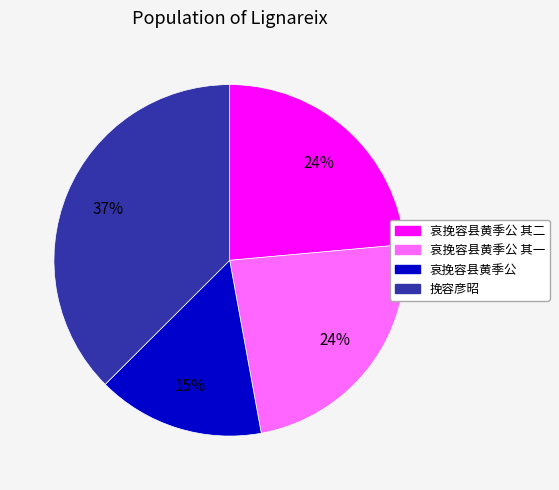

Is there a majority slice in this chart?

No